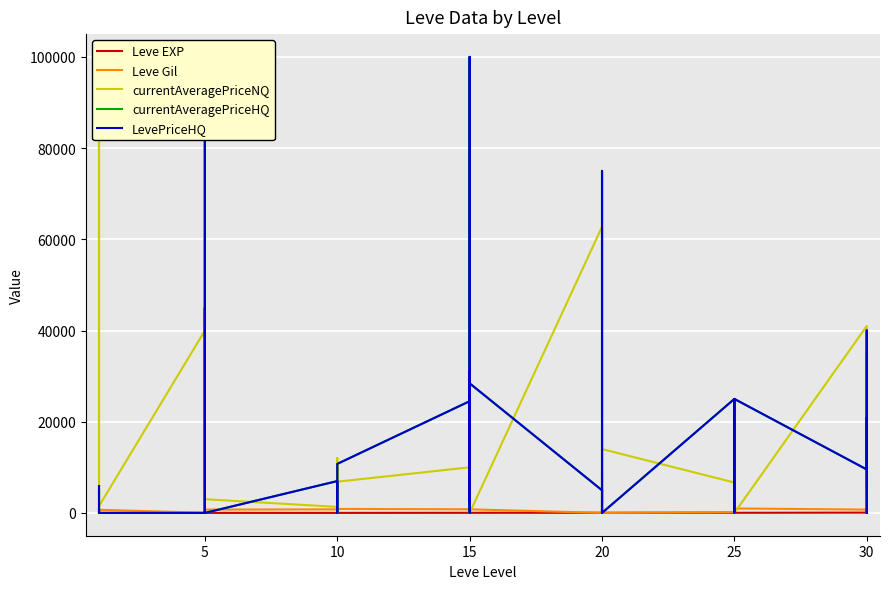

What is the sum of all LevePriceHQ values?

585265.6